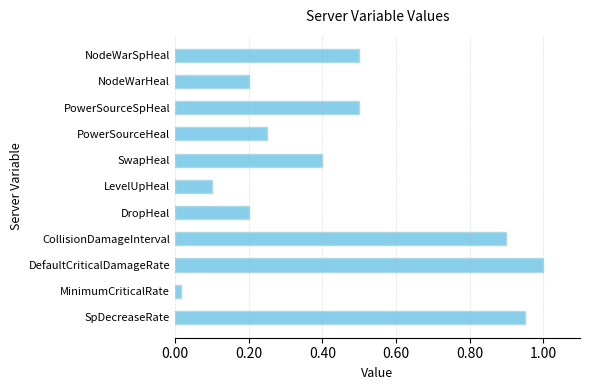

Does the chart contain any negative values?

No